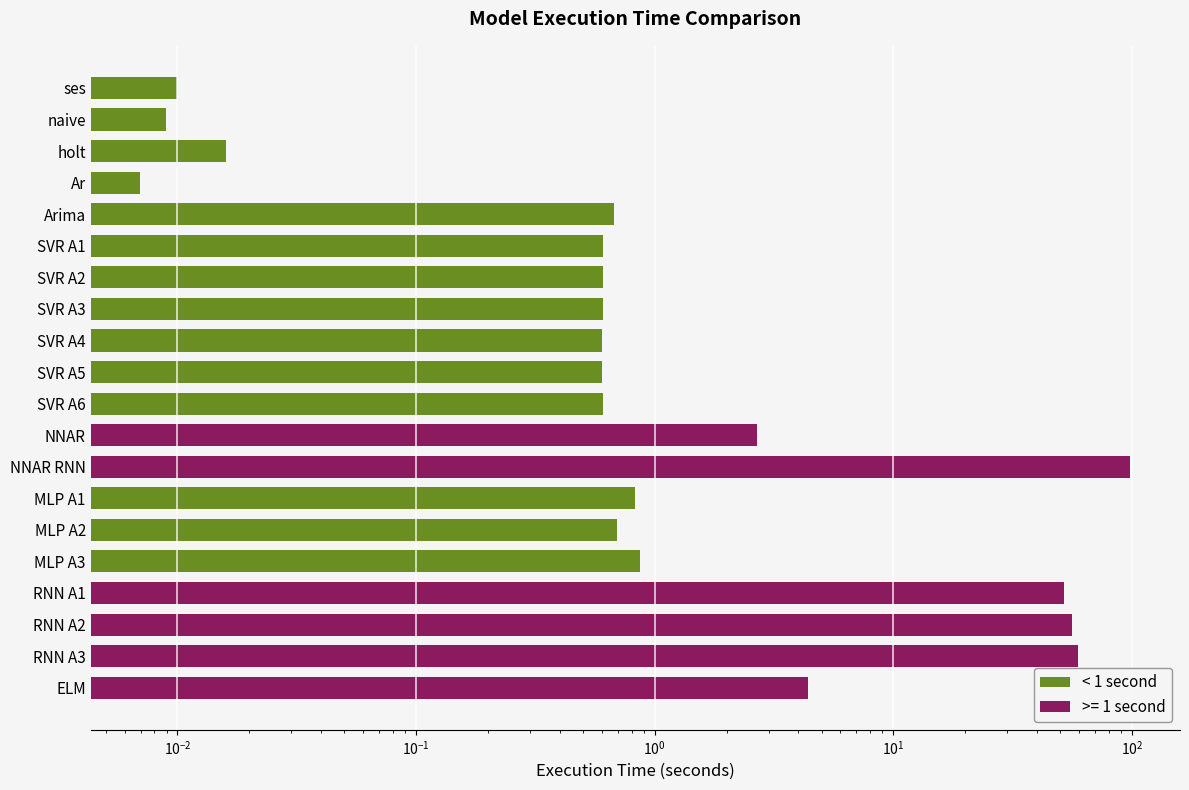

Reading right to left, extract all data points from this chart.

0.9	0.7	0.8	0.6	0.6	0.6	0.6	0.6	0.6	0.7	0.0	0.0	0.0	0.0